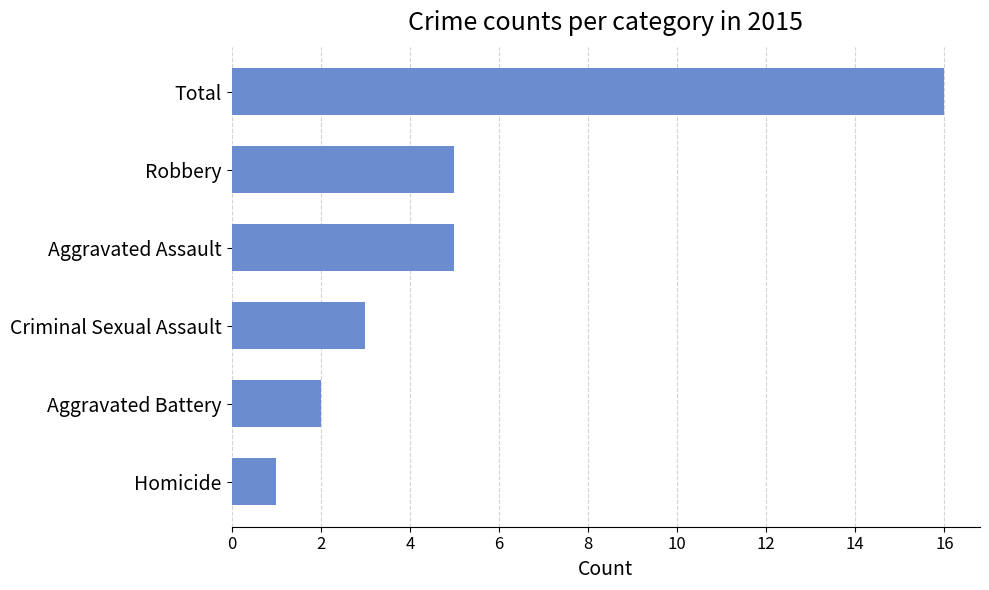

What is the change in value from Robbery to Aggravated Battery?

-3